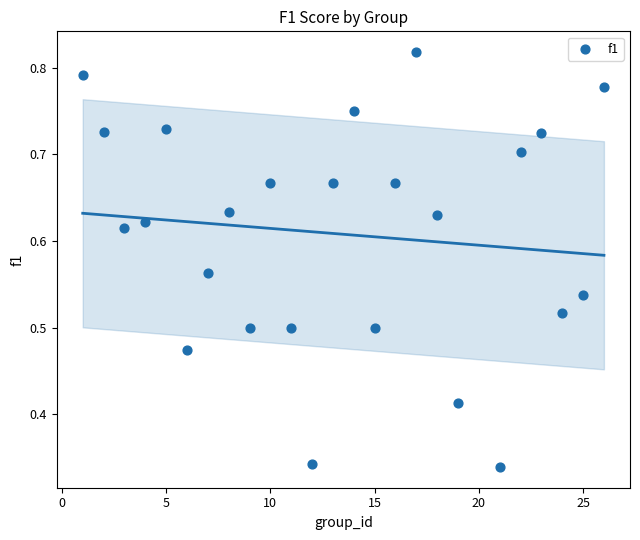

What is the range of X values (max minus min)?

25.0